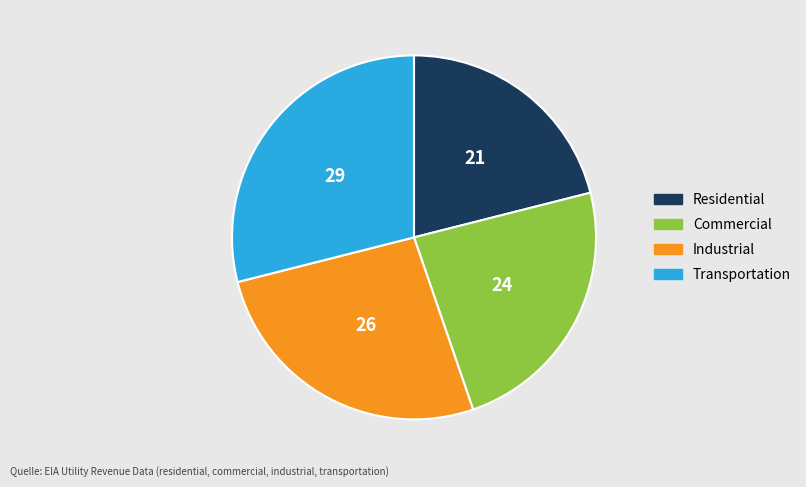

Does any single category account for the majority?

No